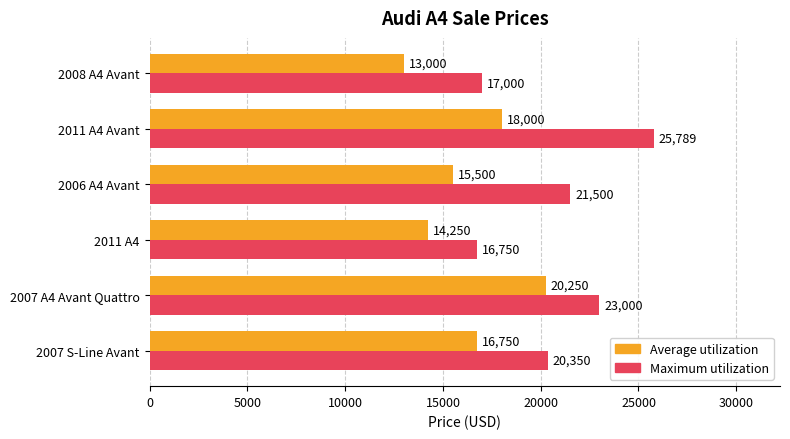

Which series has the largest total across all categories?

Maximum utilization